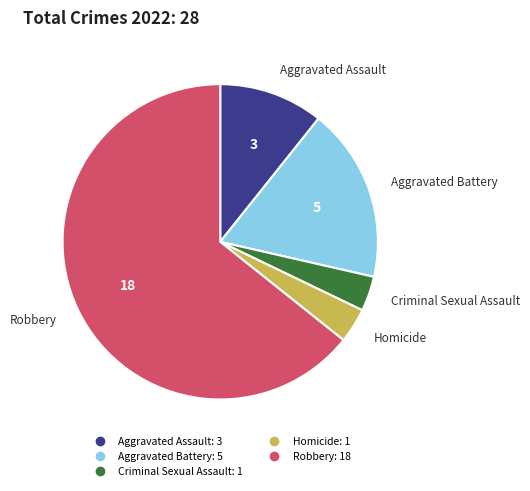

Is there any slice that represents more than half of the pie?

Yes